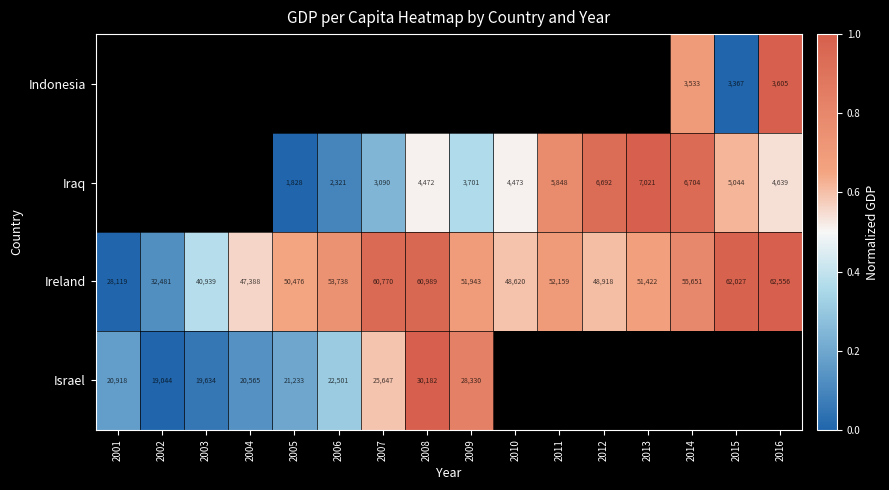

Is the value of Ireland at 2006 greater than the value of Iraq at 2010?

Yes